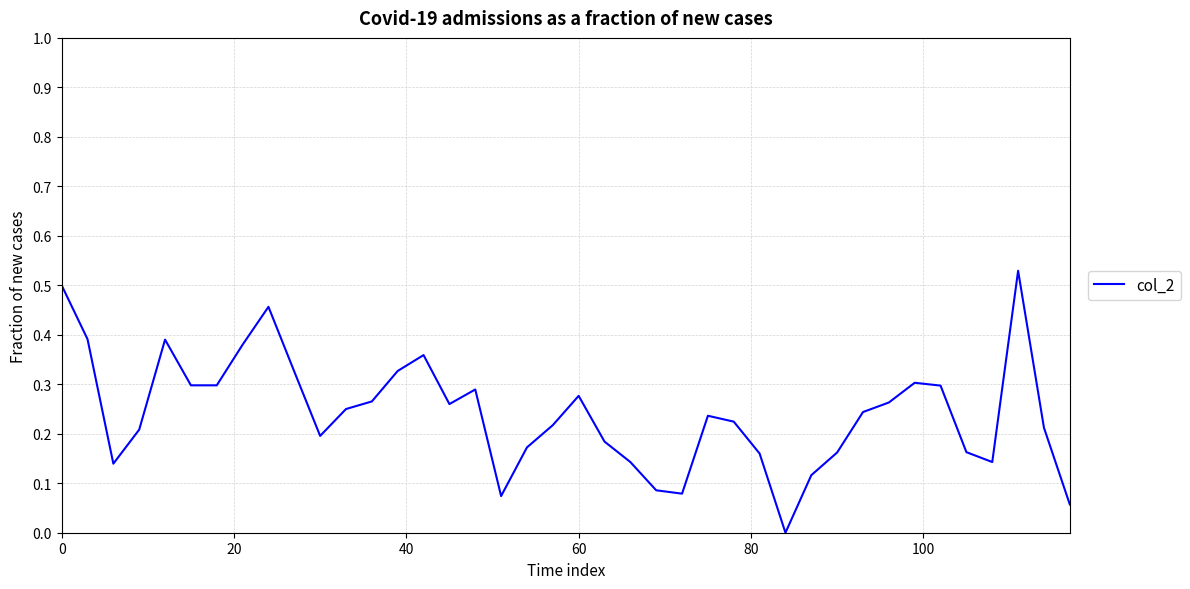

How many values exceed 0?

39